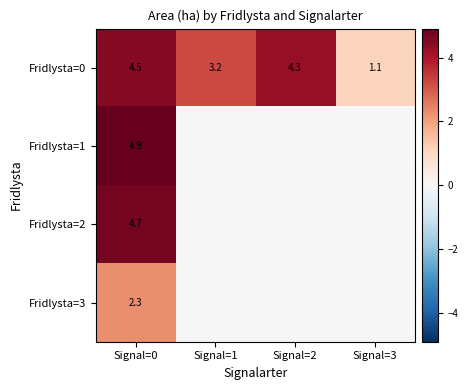

At Signal=0, list the series in order from smallest to largest.

Fridlysta=3, Fridlysta=0, Fridlysta=2, Fridlysta=1